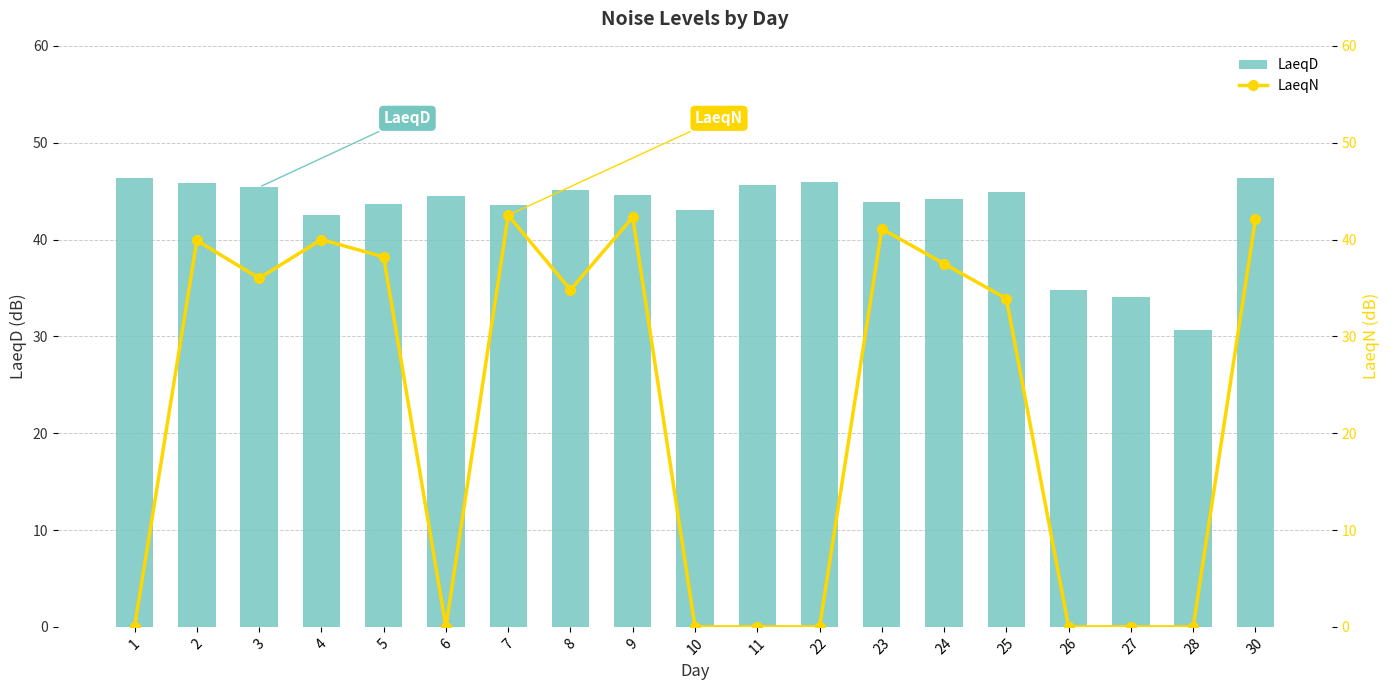

Rank the series by their maximum value, from lowest to highest.

LaeqN, LaeqD